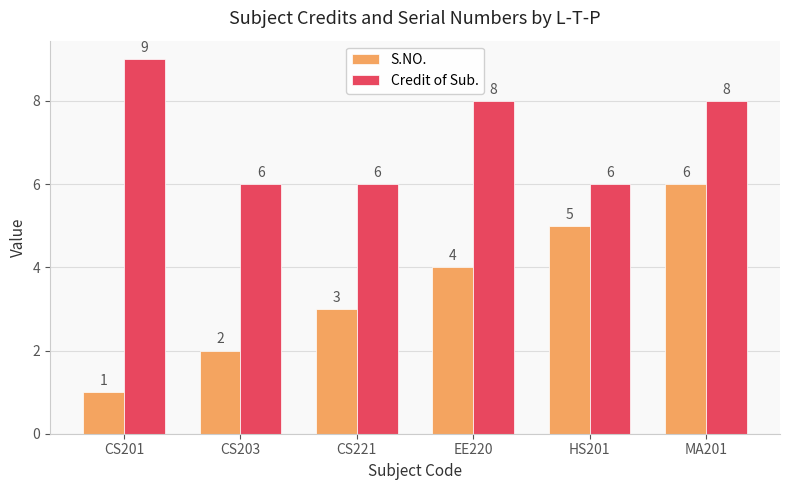

What is the total value across all series at CS203?

8